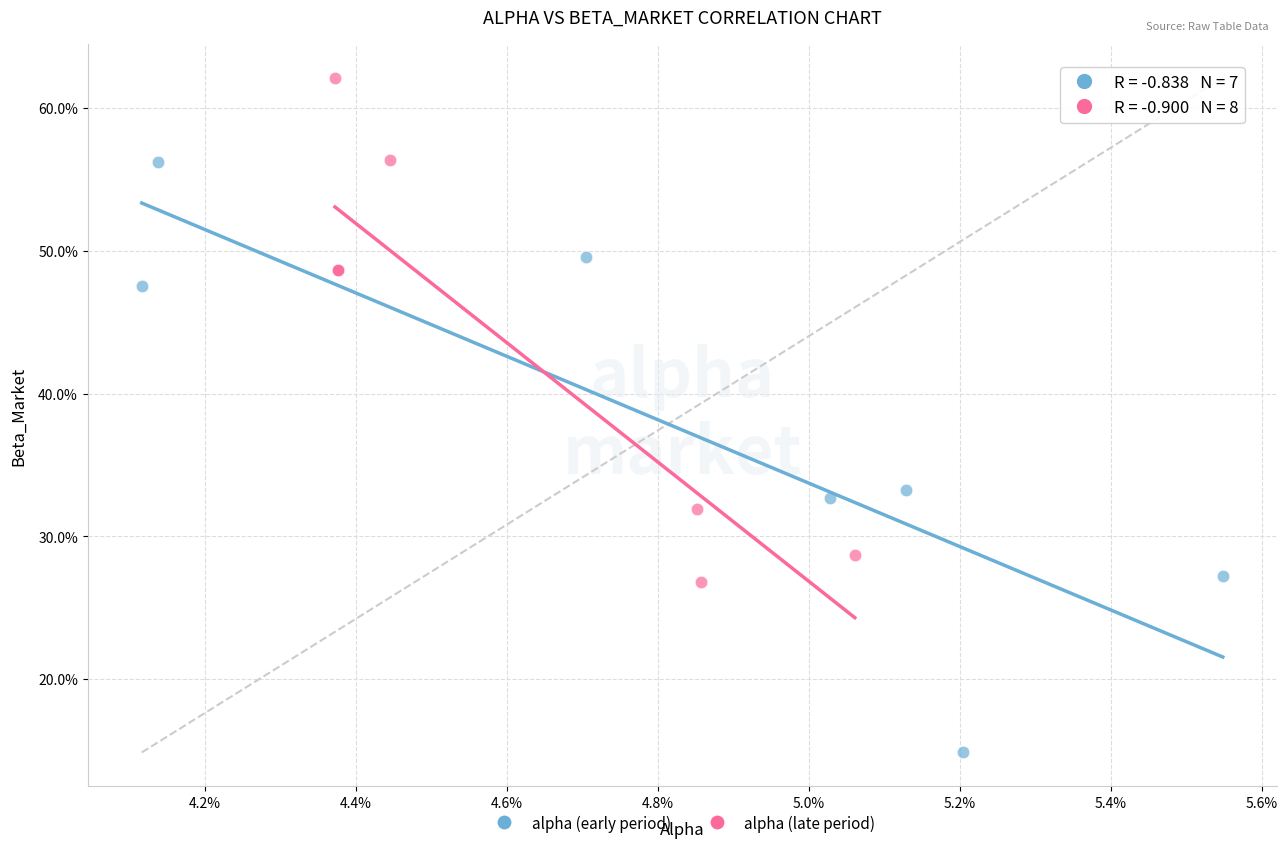

What are all the series names shown in the legend?

alpha (early period), alpha (late period)